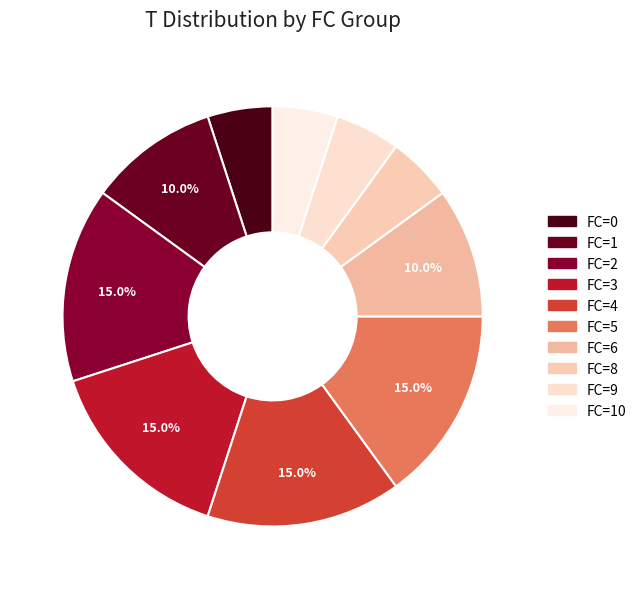

How many slices are in this pie chart?

10